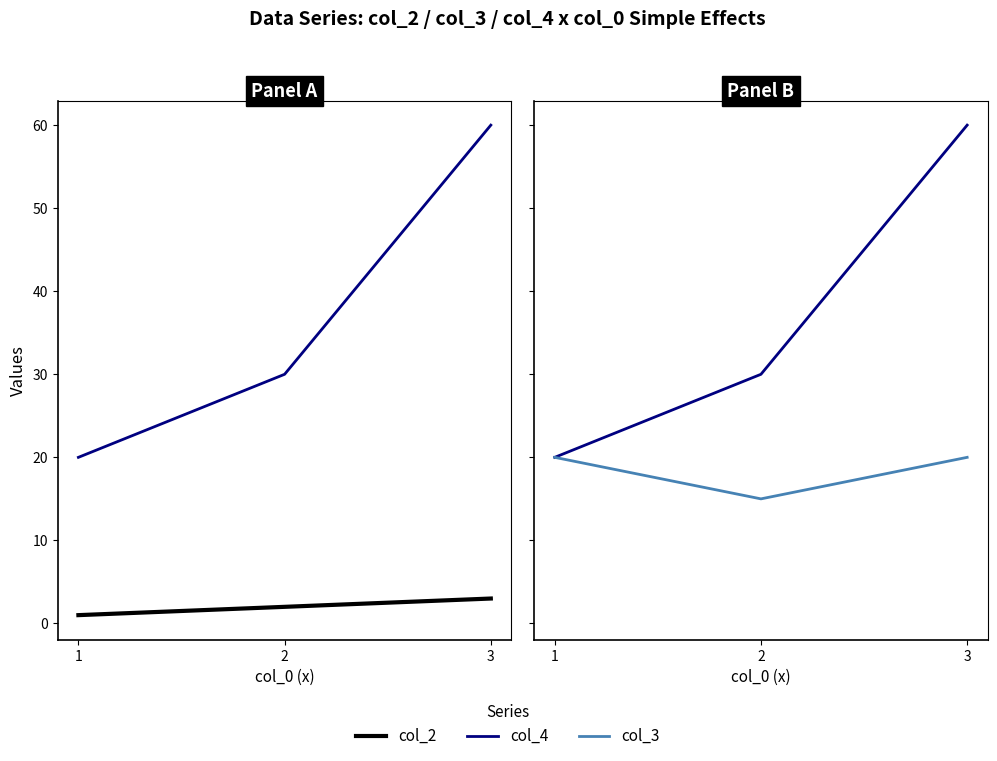

Reading left to right, transcribe all the data shown in this chart.

col_4: 1=20	2=30	3=60
col_2: 1=1	2=2	3=3
col_3: 1=20	2=15	3=20